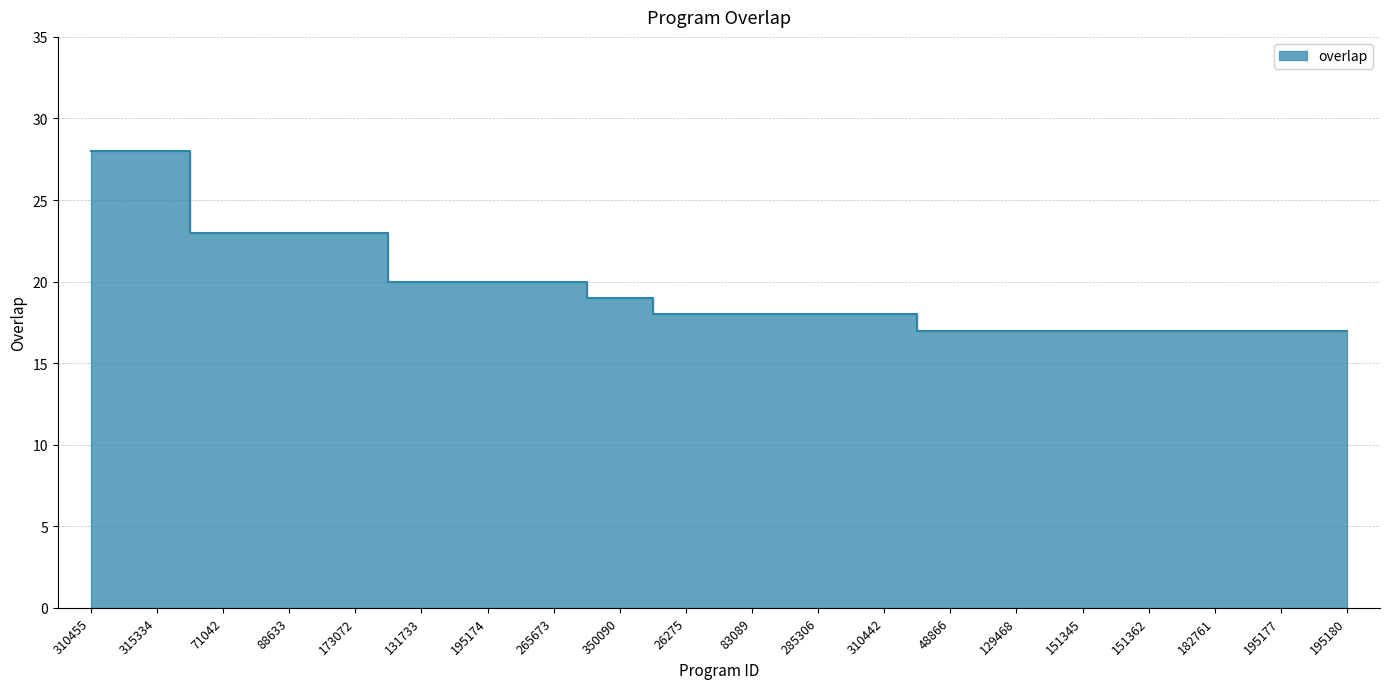

Between 310442 and 350090, which is larger?

350090